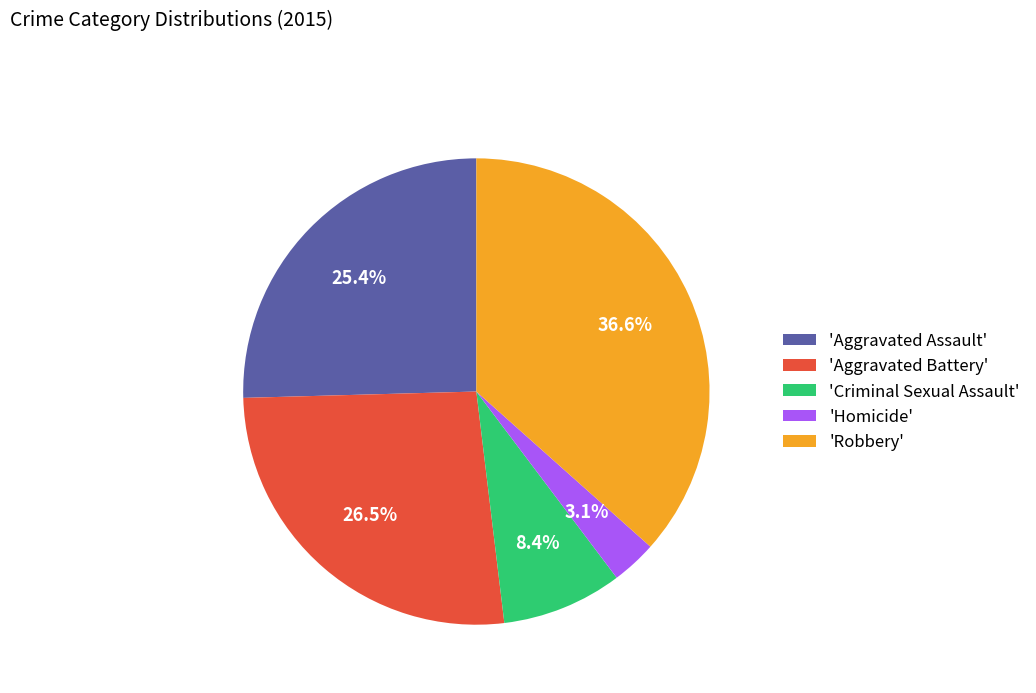

How many segments does this pie chart have?

5